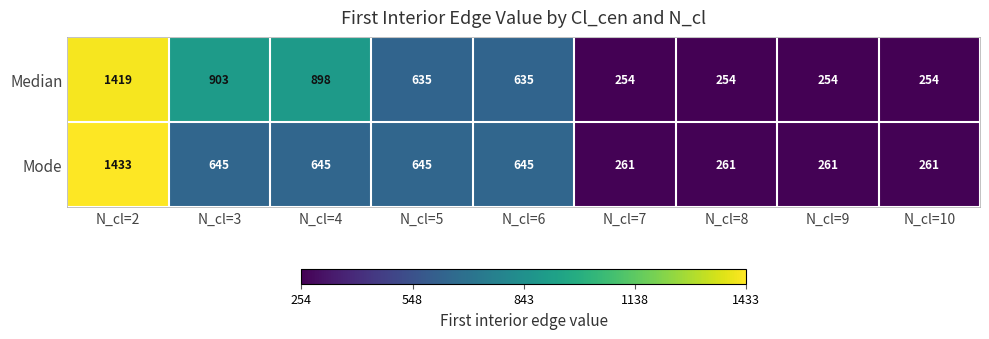

The value of Mode at N_cl=5 is 645. True or false?

True